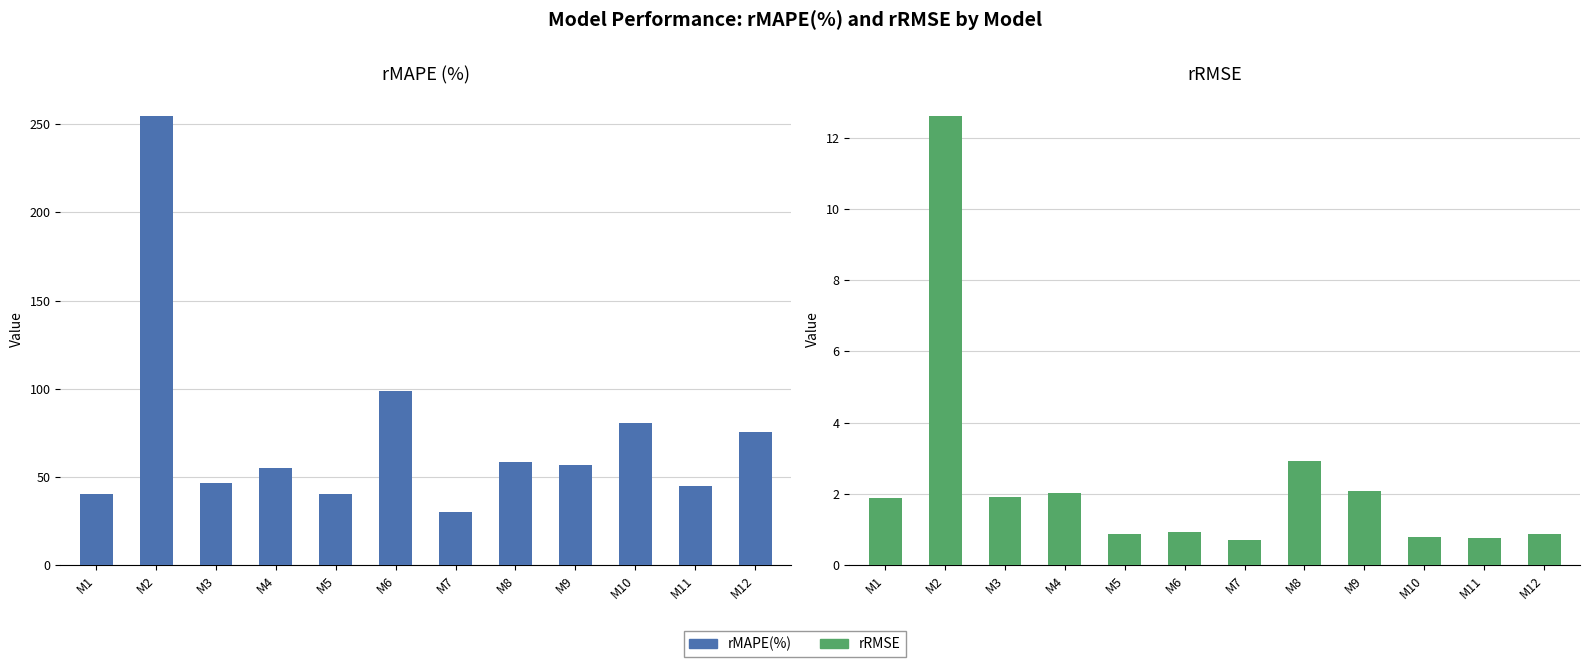

What are all the series names shown in the legend?

rMAPE(%), rRMSE